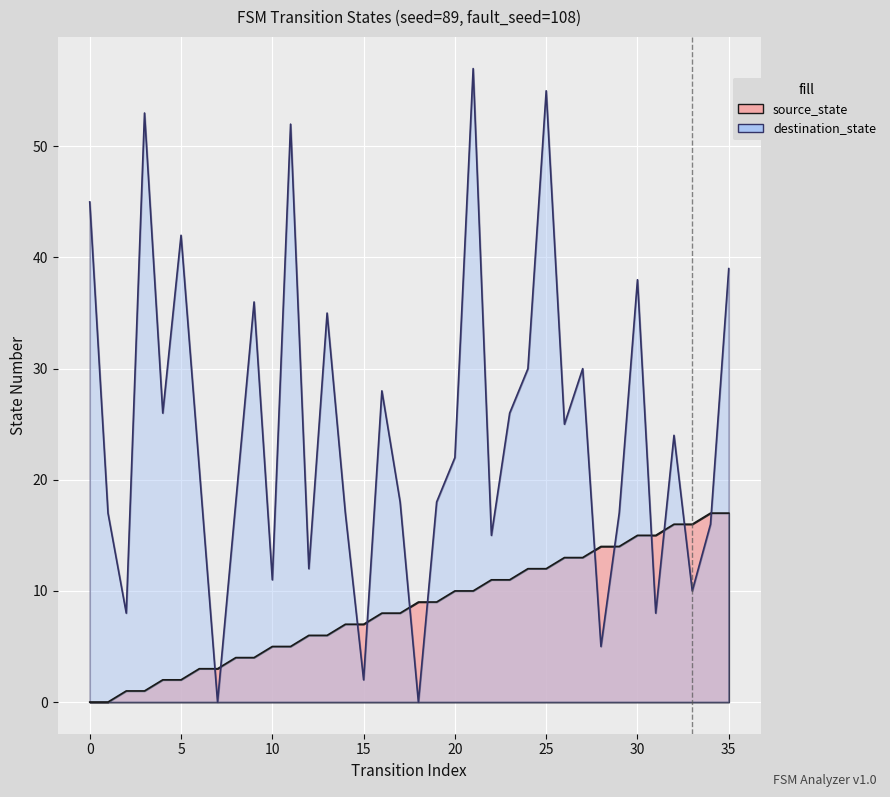

What is the difference between the maximum and minimum values in the source_state series?

17